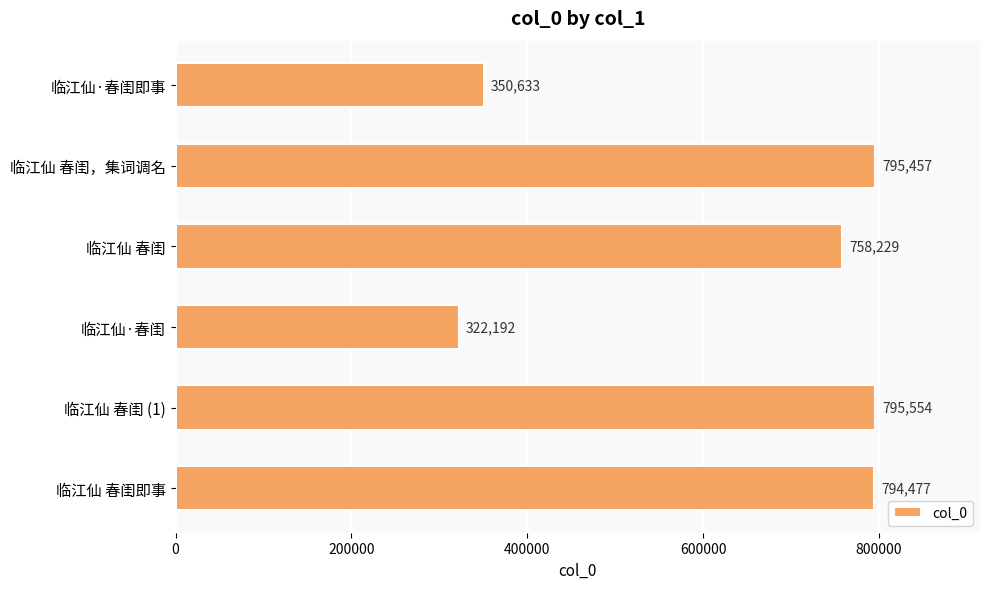

Where is the data nearest to the value 558873?

临江仙 春闺